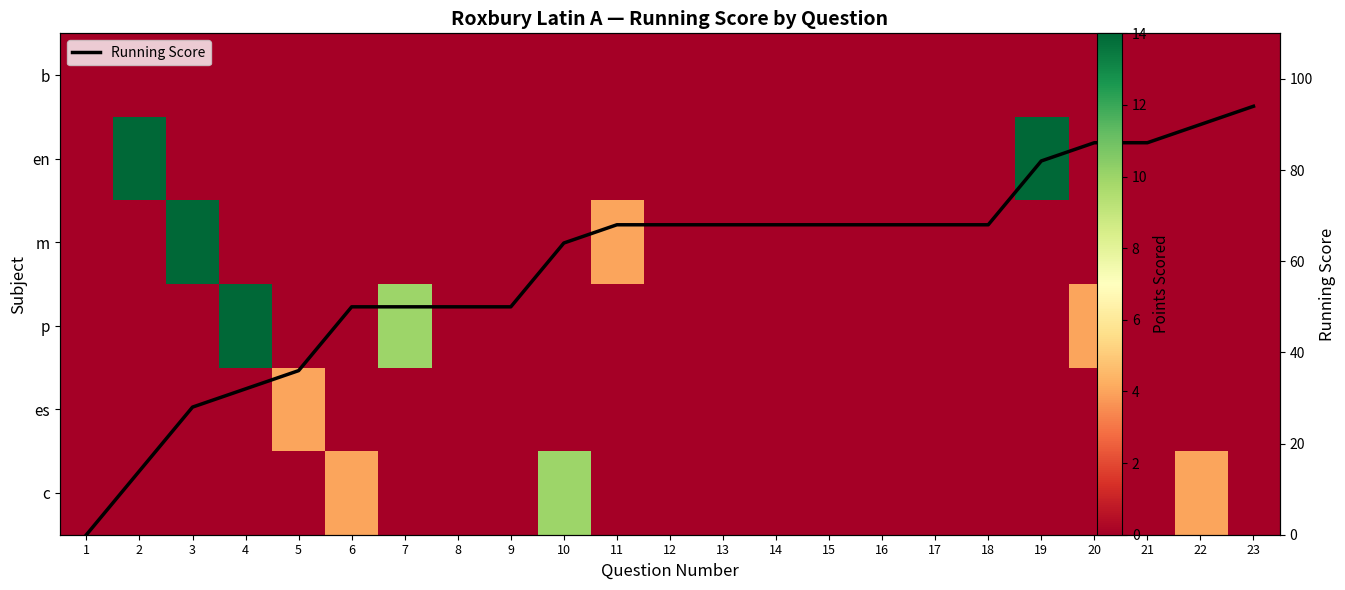

How many data points in p are above 0?

3